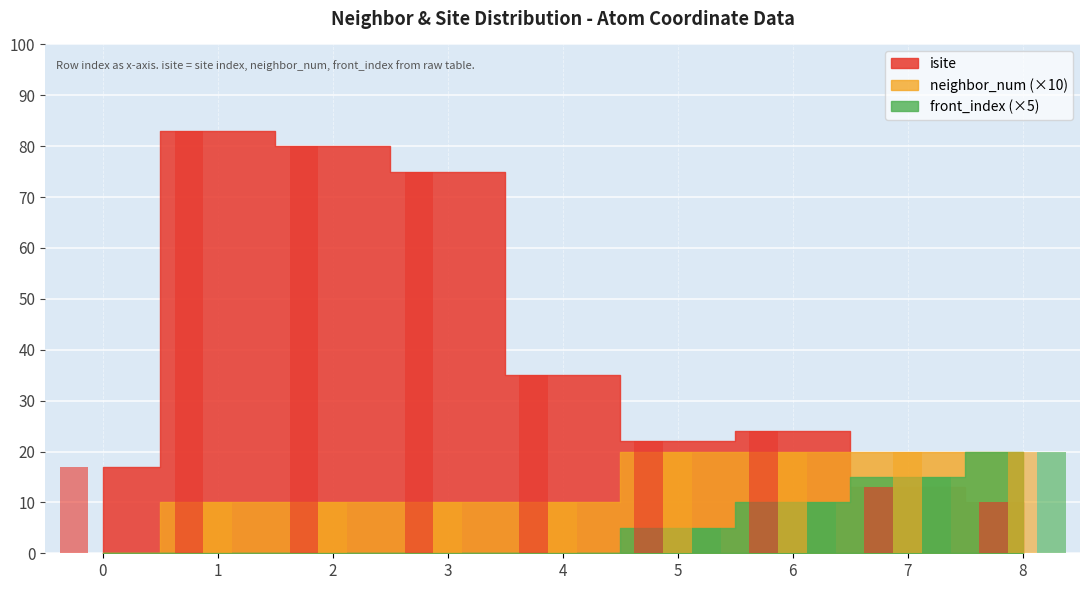

Rank the series by their average value, from lowest to highest.

front_index, neighbor_num, isite